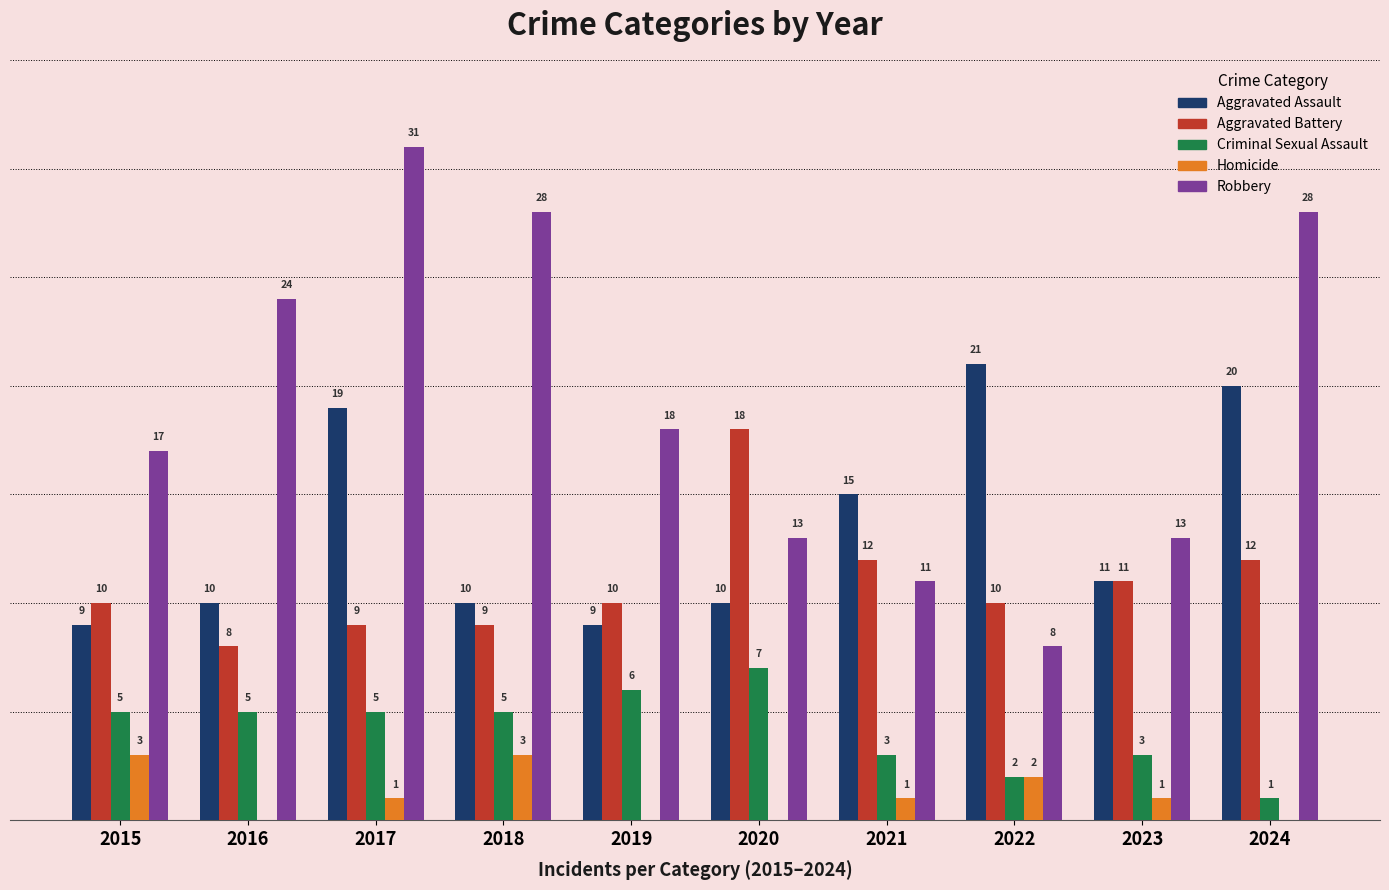

Which series has the largest total across all categories?

Robbery